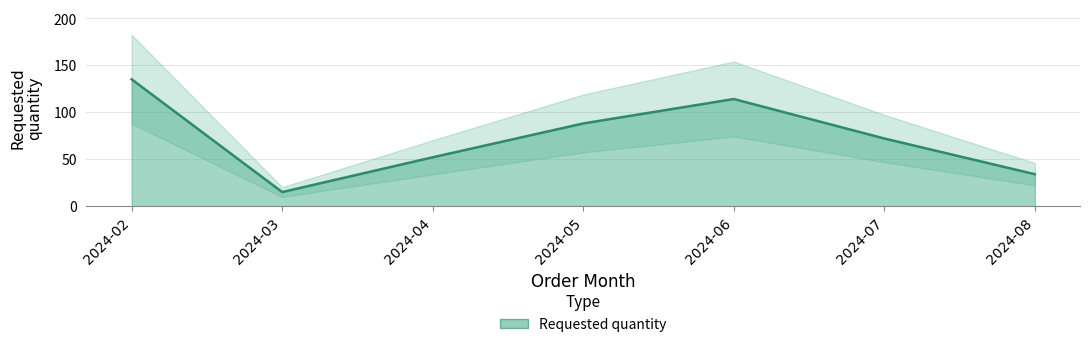

At which label is the value closest to 75?

2024-07